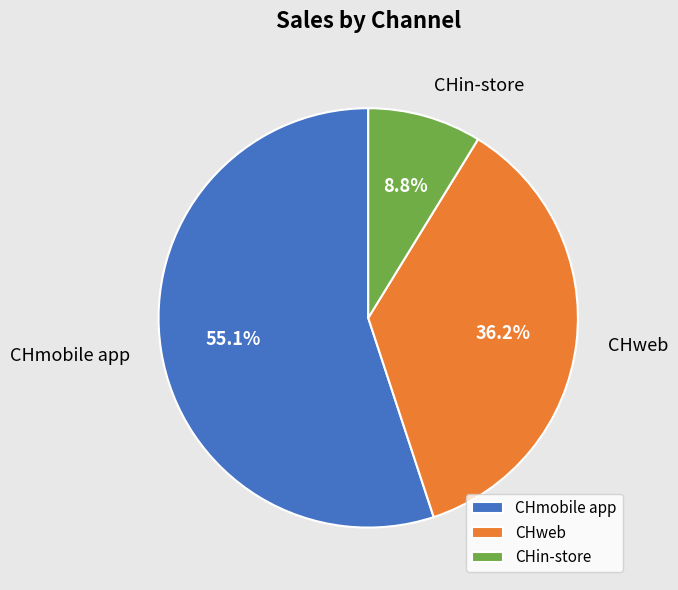

To the nearest percent, what is the difference between the largest and smallest slice percentages?

46%